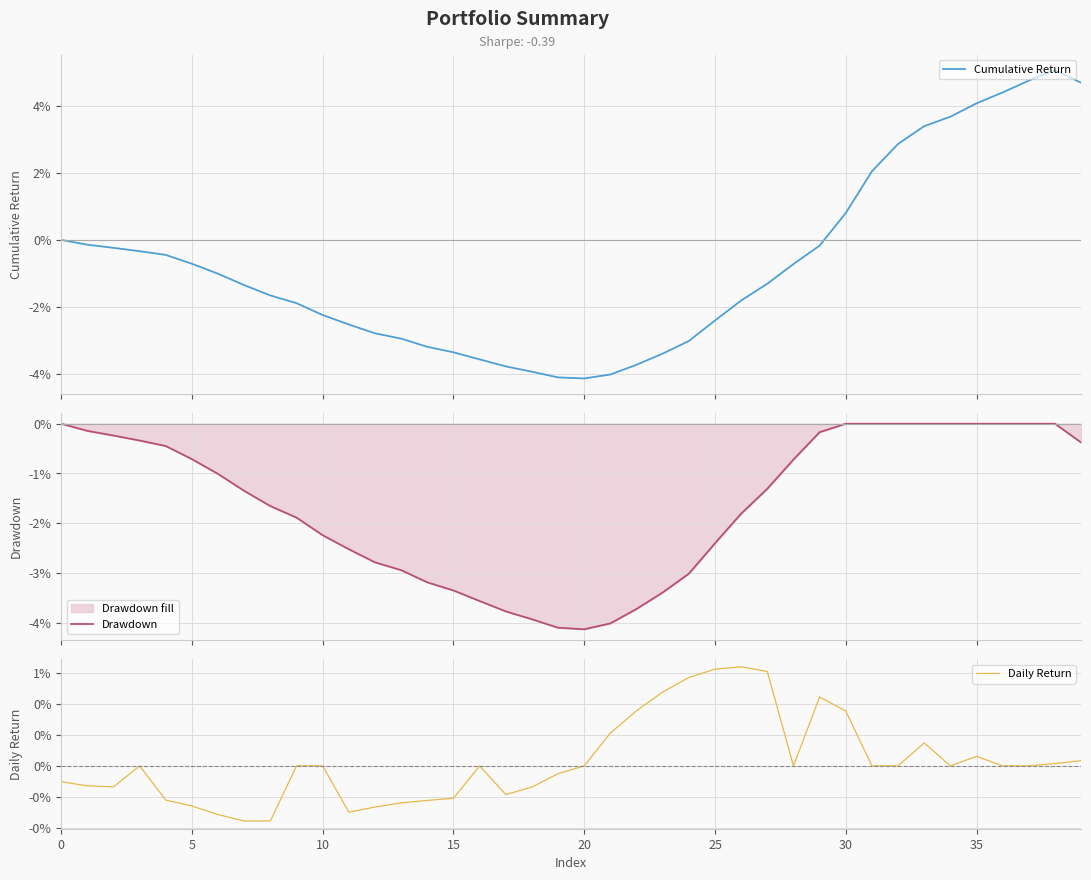

Which series ends up on top after the final intersection of Drawdown and Daily Return?

Daily Return